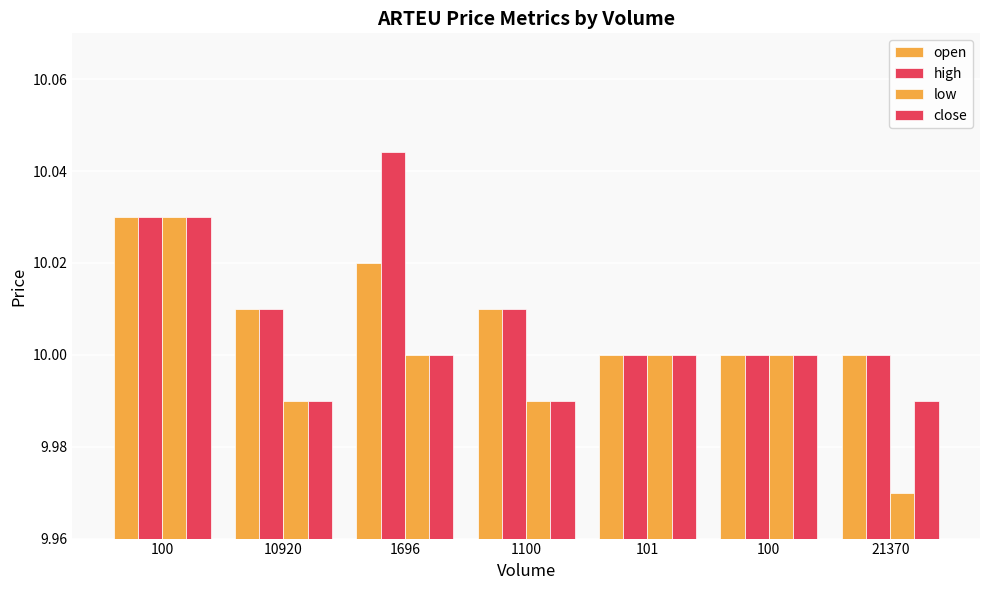

Reading left to right, transcribe all the data shown in this chart.

open: 100=10.0	10920=10.0	1696=10.0	1100=10.0	101=10.0	100=10.0	21370=10.0
high: 100=10.0	10920=10.0	1696=10.0	1100=10.0	101=10.0	100=10.0	21370=10.0
low: 100=10.0	10920=10.0	1696=10.0	1100=10.0	101=10.0	100=10.0	21370=10.0
close: 100=10.0	10920=10.0	1696=10.0	1100=10.0	101=10.0	100=10.0	21370=10.0